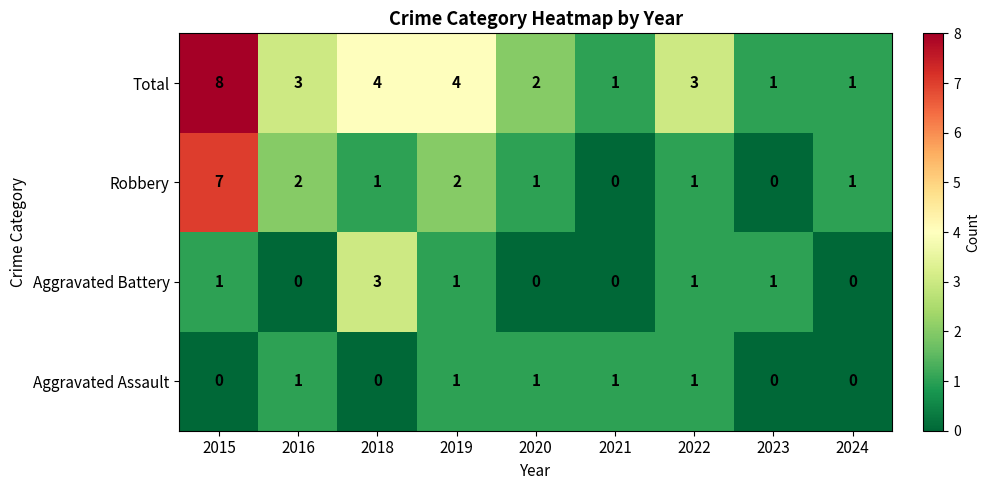

At which label does Aggravated Battery reach its peak?

2018